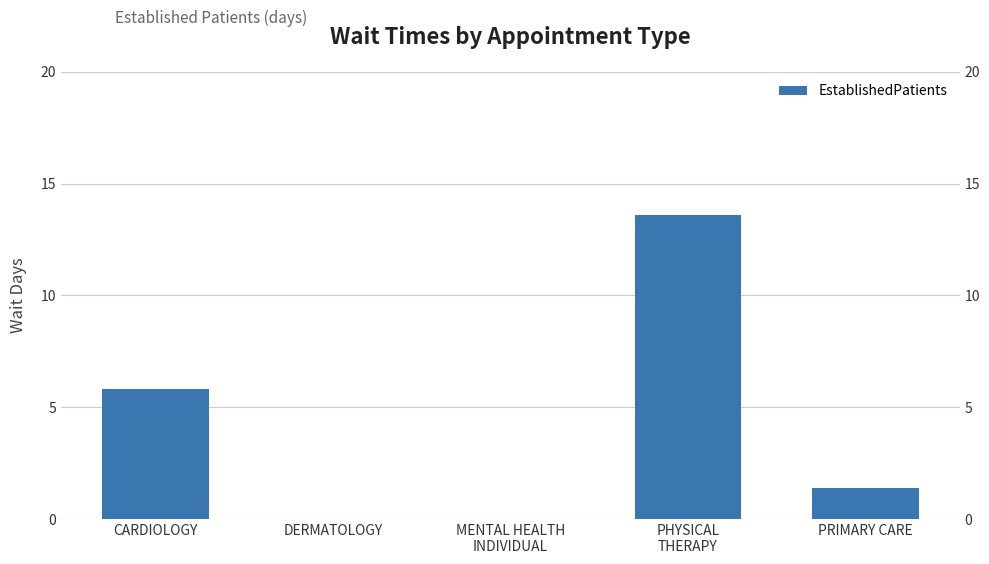

What is the difference between the maximum and minimum values?

13.6